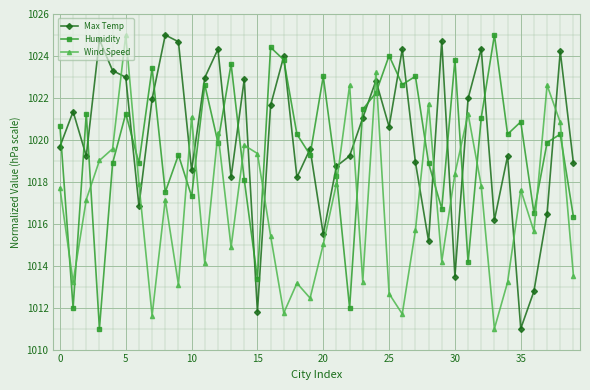

True or false: Wind Speed and Humidity cross at least once.

True